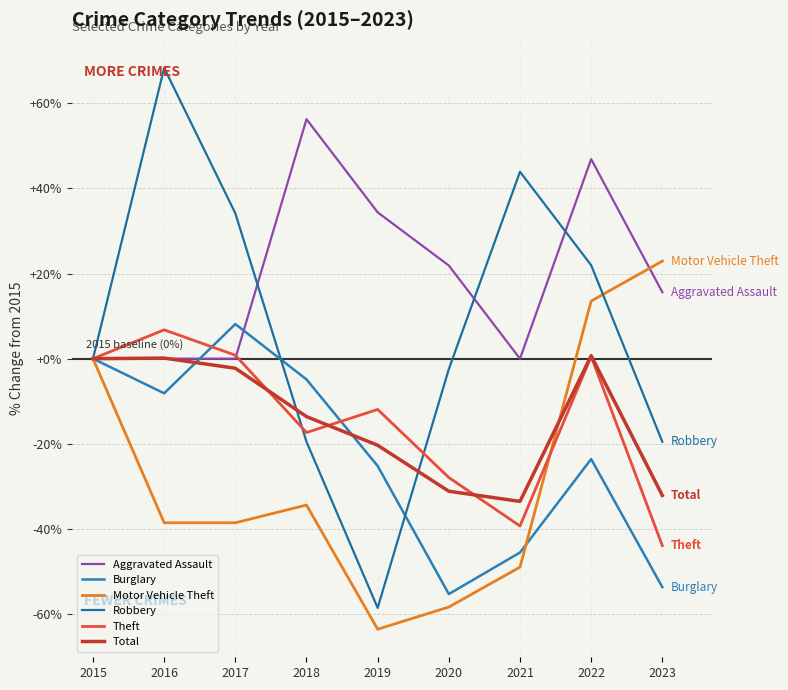

True or false: Total and Motor Vehicle Theft intersect in this chart.

True